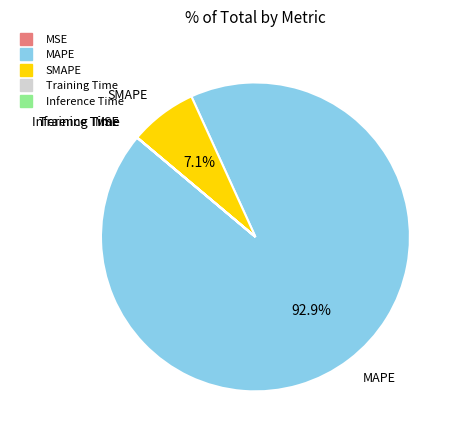

Which slice represents more than half of the pie?

MAPE